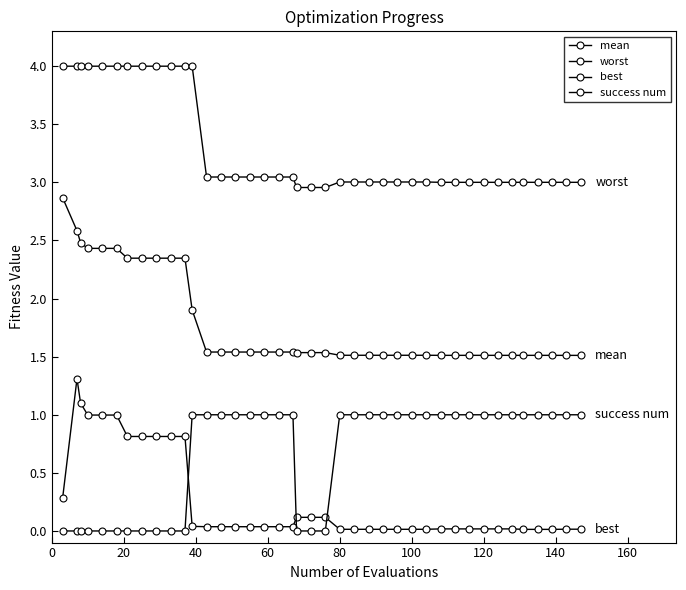

List the series in order of their peak value, highest first.

worst, mean, best, success num